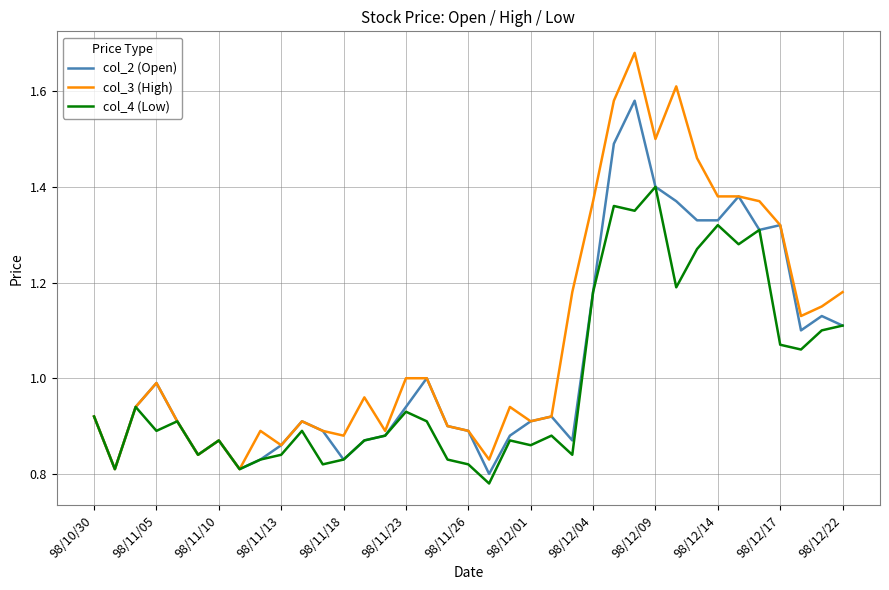

List the series in order of their peak value, lowest first.

col_4 (Low), col_2 (Open), col_3 (High)